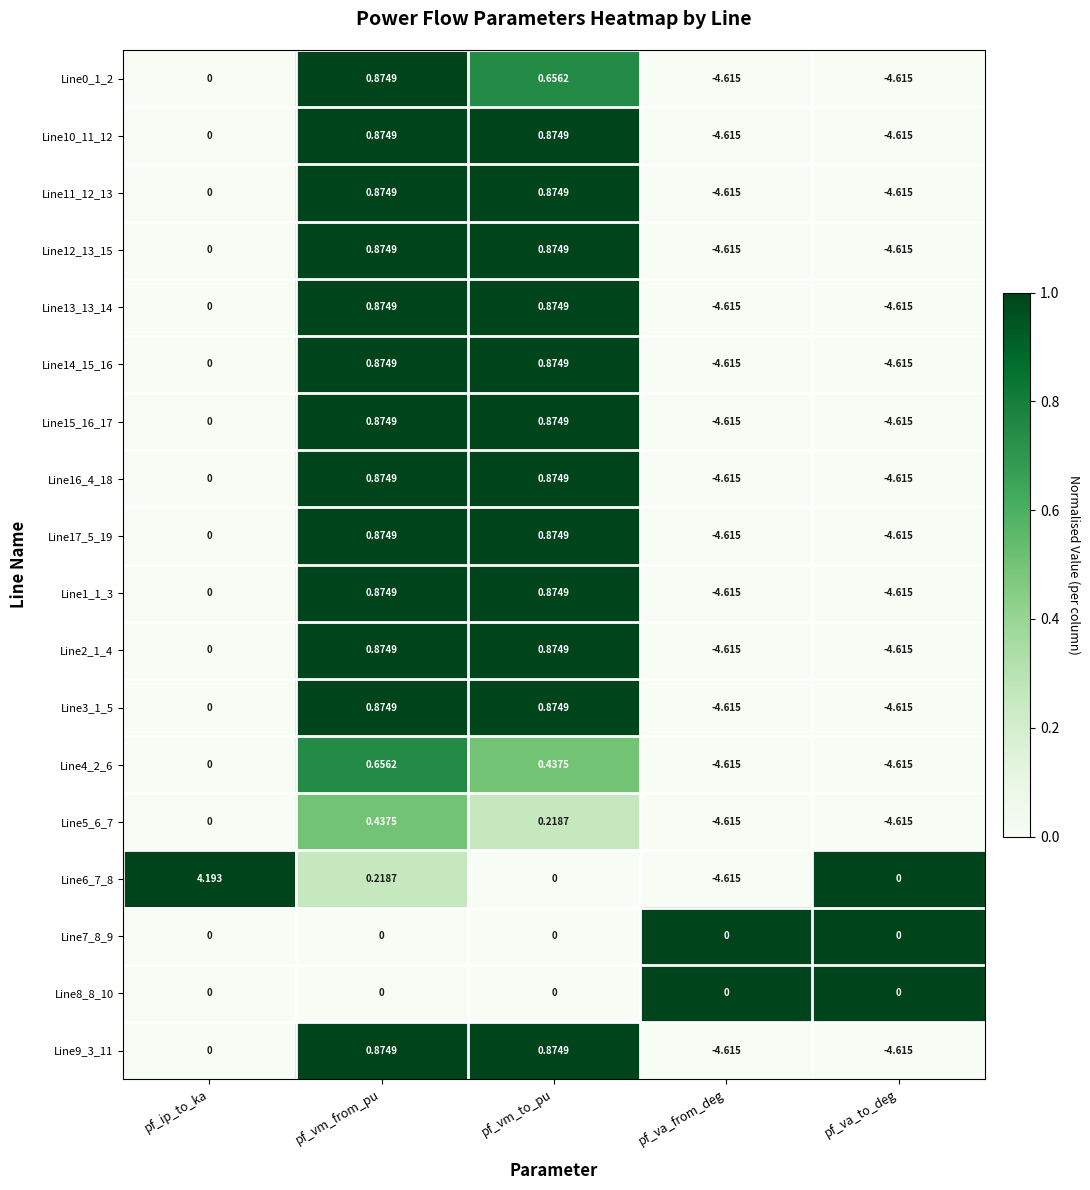

Where is Line5_6_7 nearest to the value -2?

pf_ip_to_ka